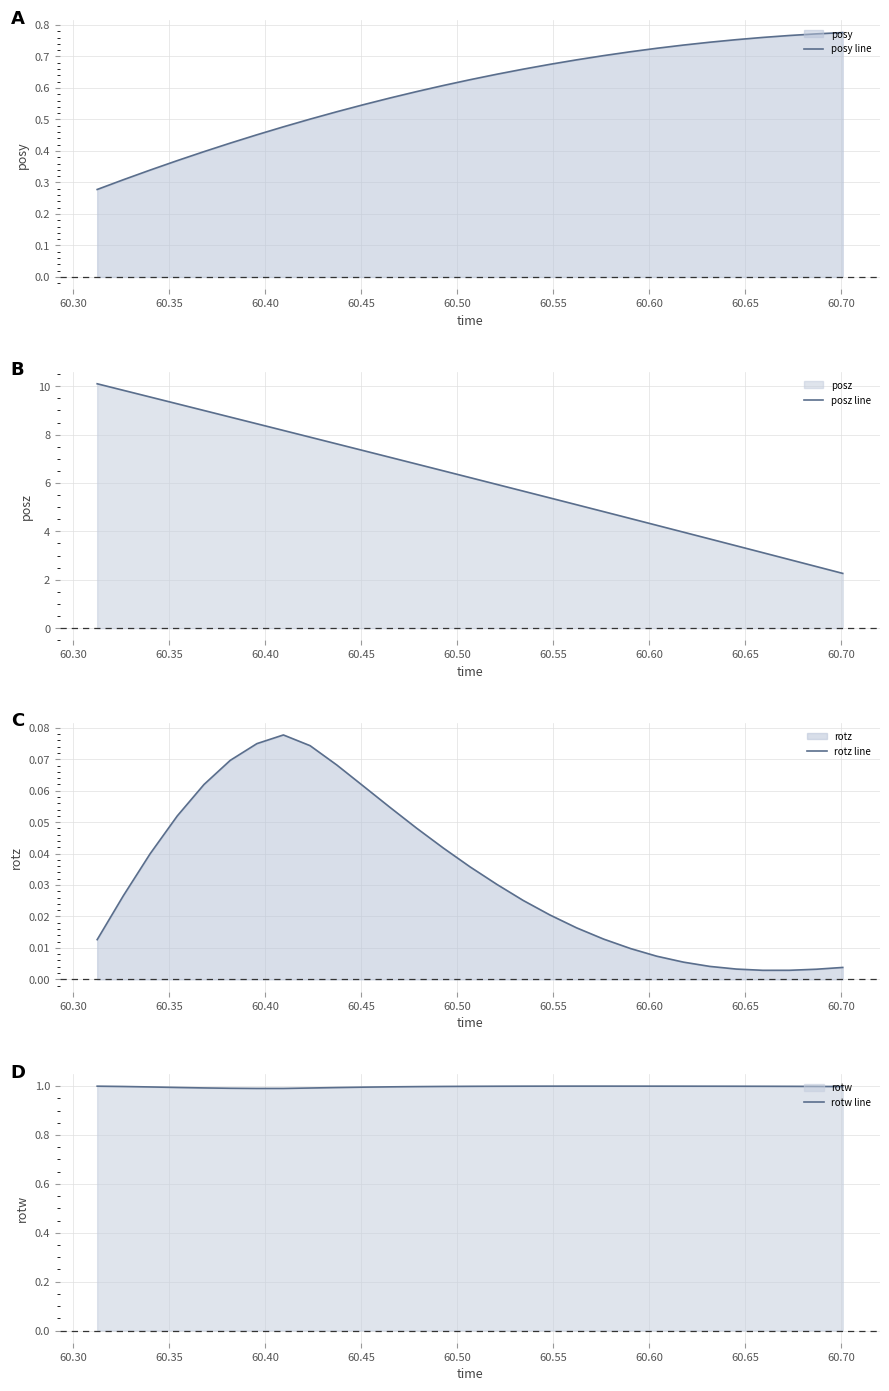

Which series has the largest range (max minus min)?

posz line